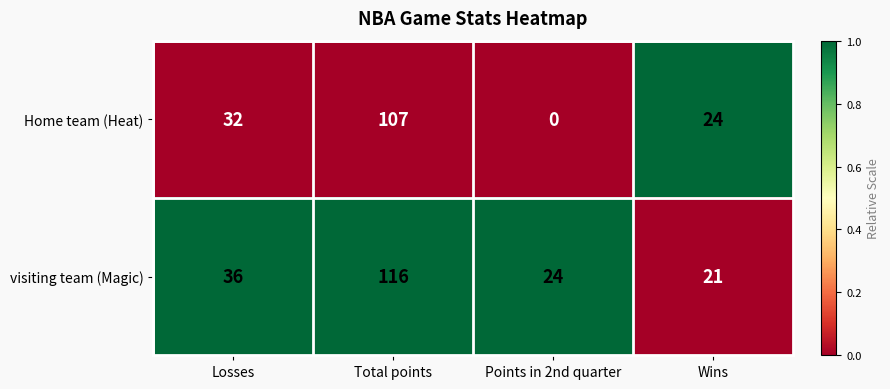

How many distinct data groups are displayed?

2